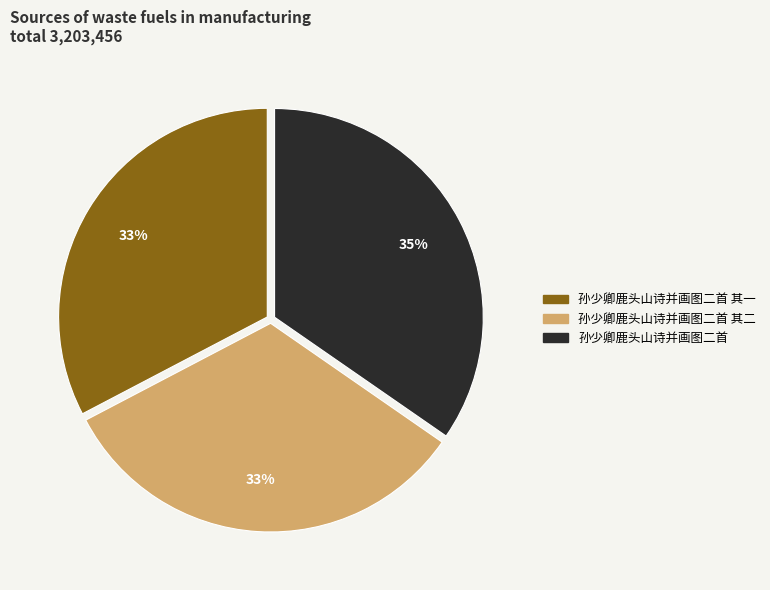

To the nearest percent, what is the difference between the largest and smallest slice percentages?

2%